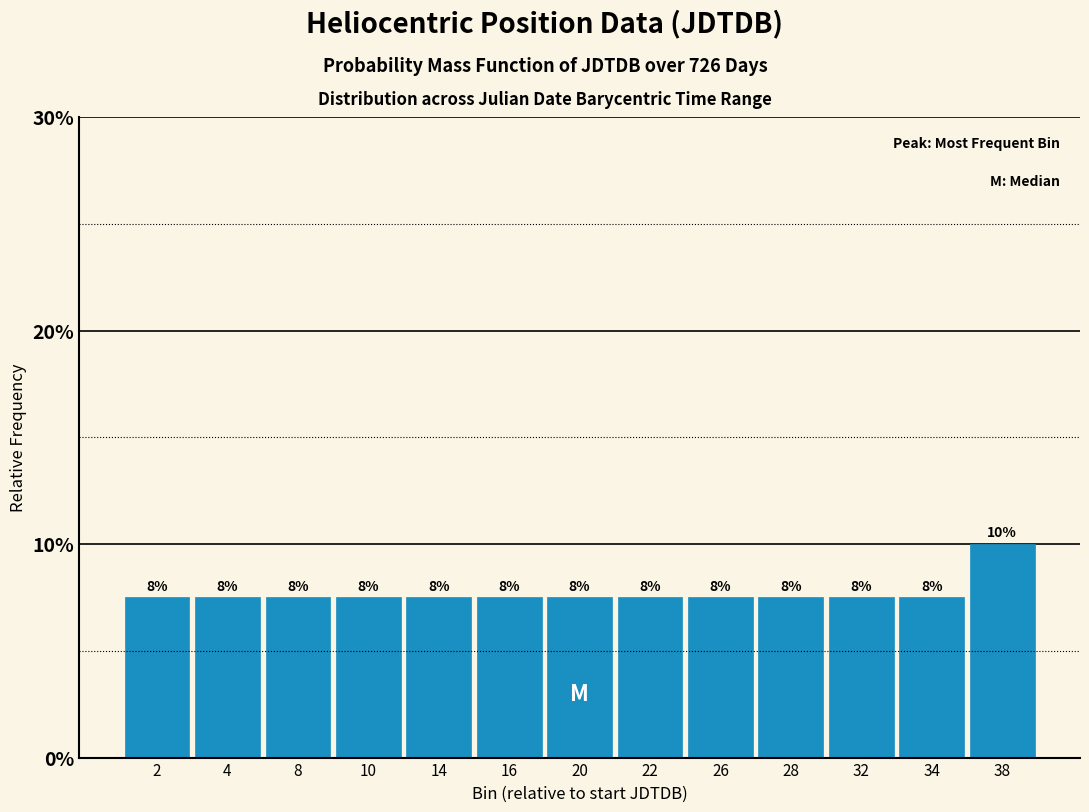

Does the chart contain any negative values?

No